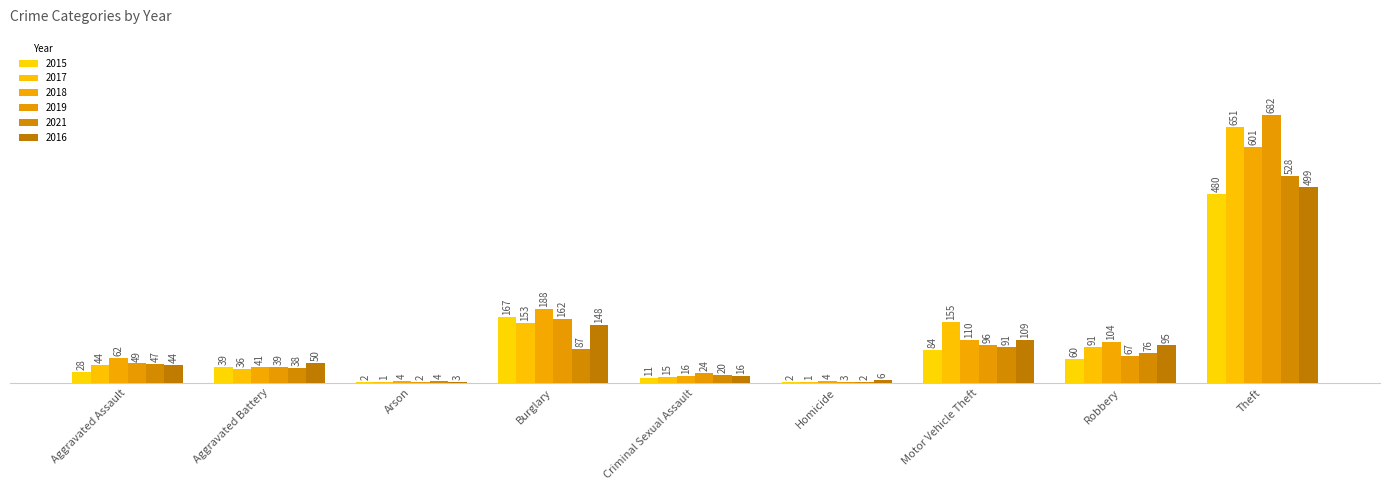

Which category has the highest value in the 2019 series?

Theft